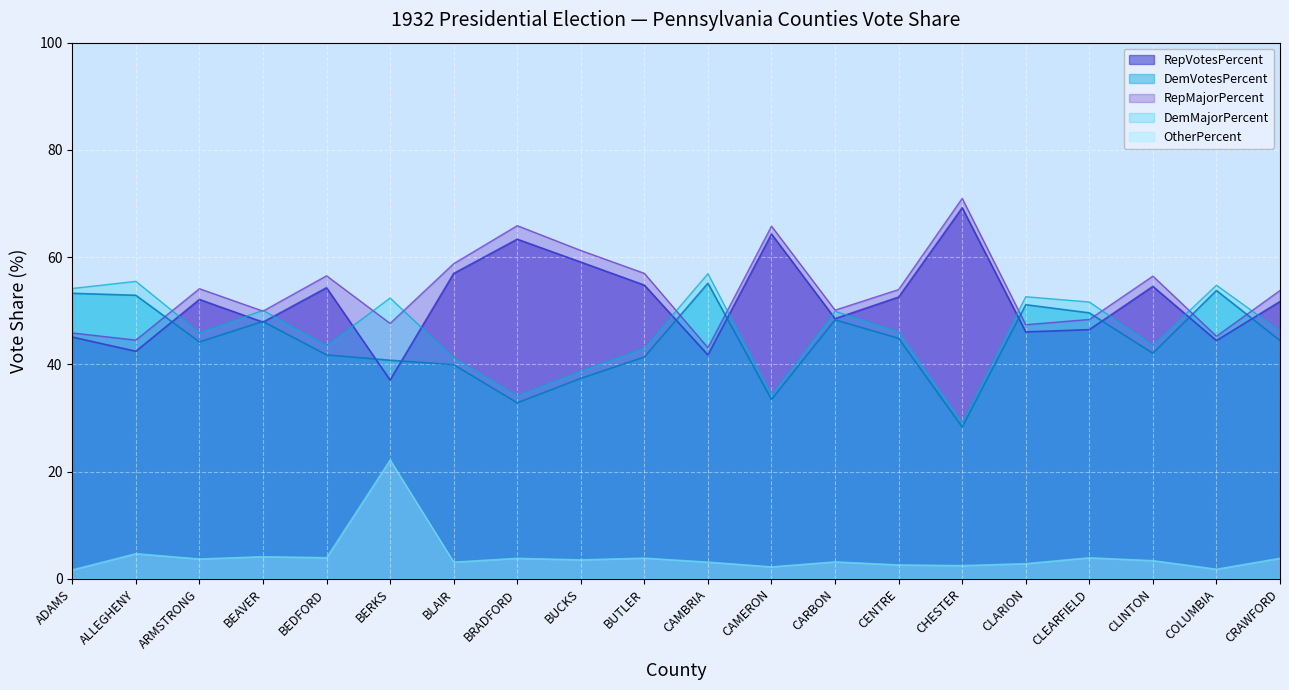

Which series changed the most between BEDFORD and CLEARFIELD?

RepMajorPercent